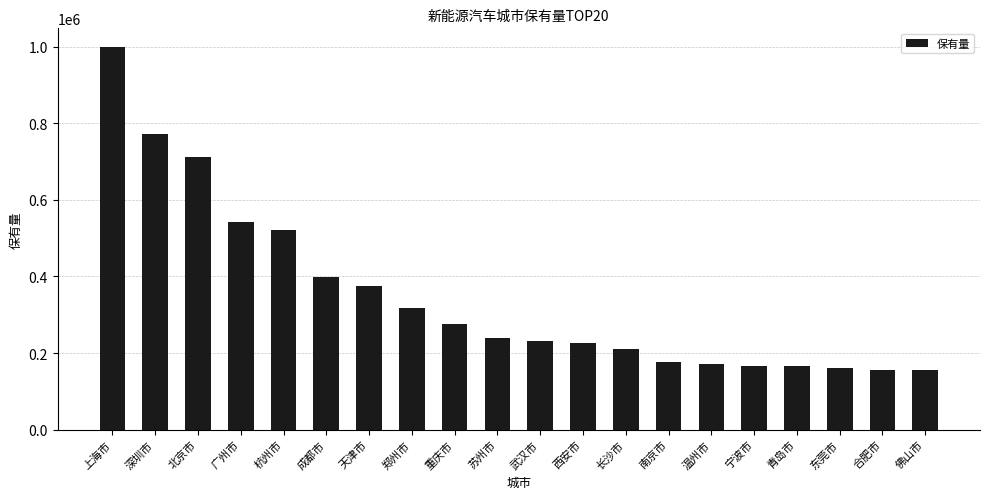

Where is the data nearest to the value 576437?

广州市